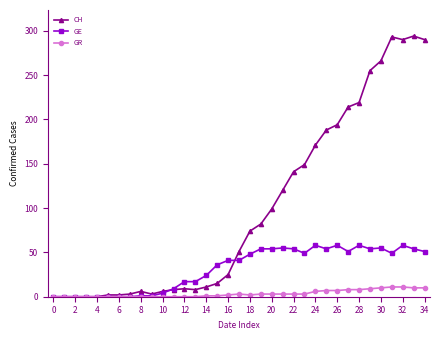

Which series has the largest range (max minus min)?

CH